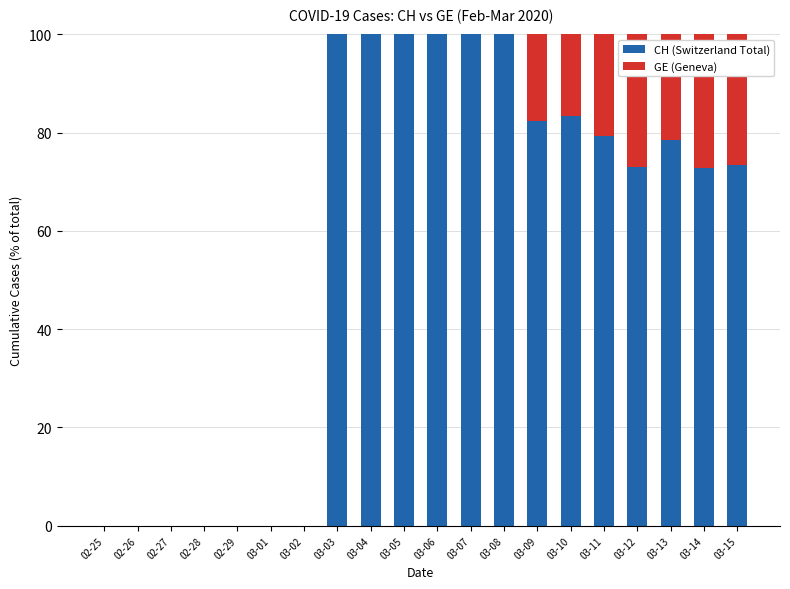

The CH (Switzerland Total) series shows 62.8 at 03-03. True or false?

False